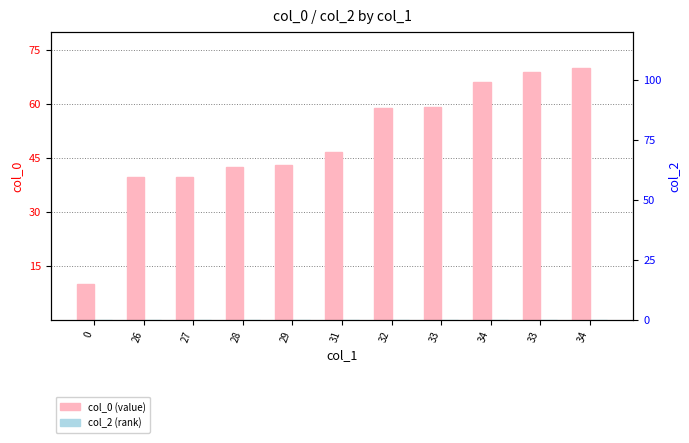

What are all the series names shown in the legend?

col_0, col_2